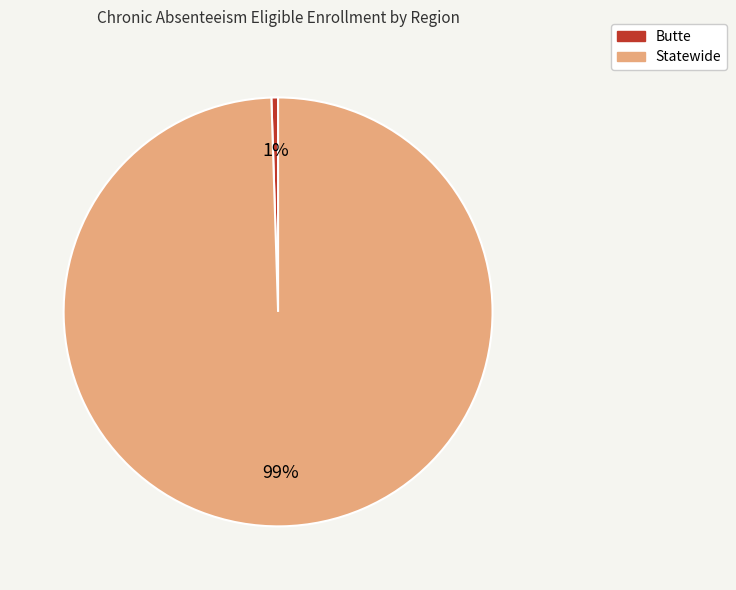

True or false: Statewide accounts for 99% of the total.

True